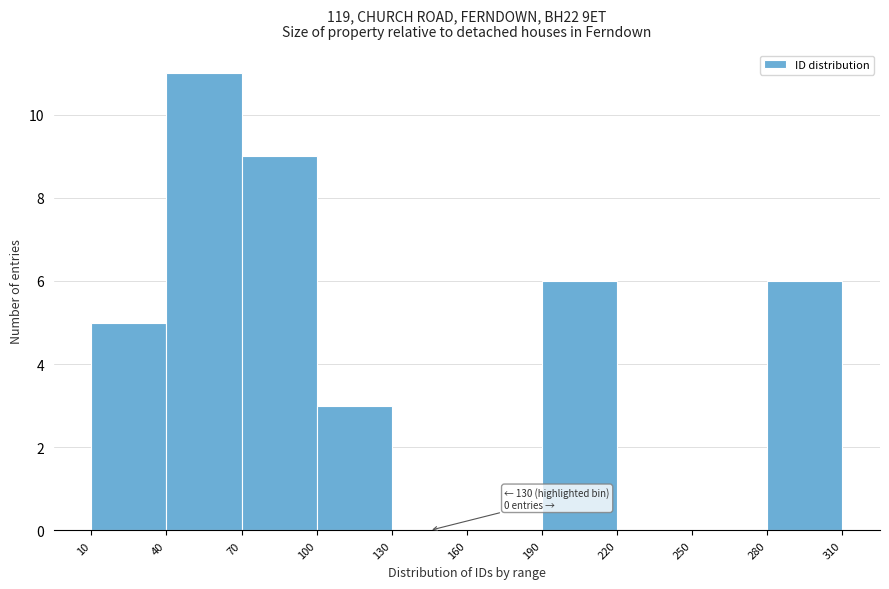

Which range on the x-axis has the tallest bar?

40 to 70